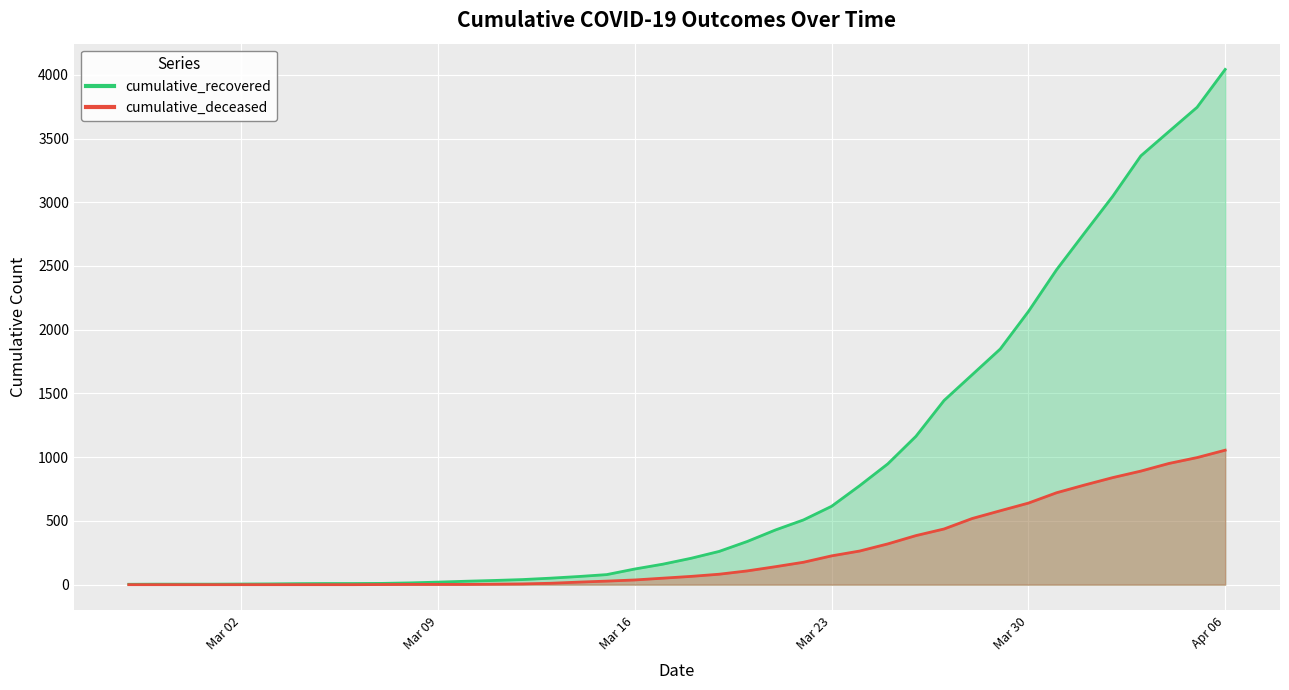

What is the difference between the highest and lowest values at Mar 02?

5